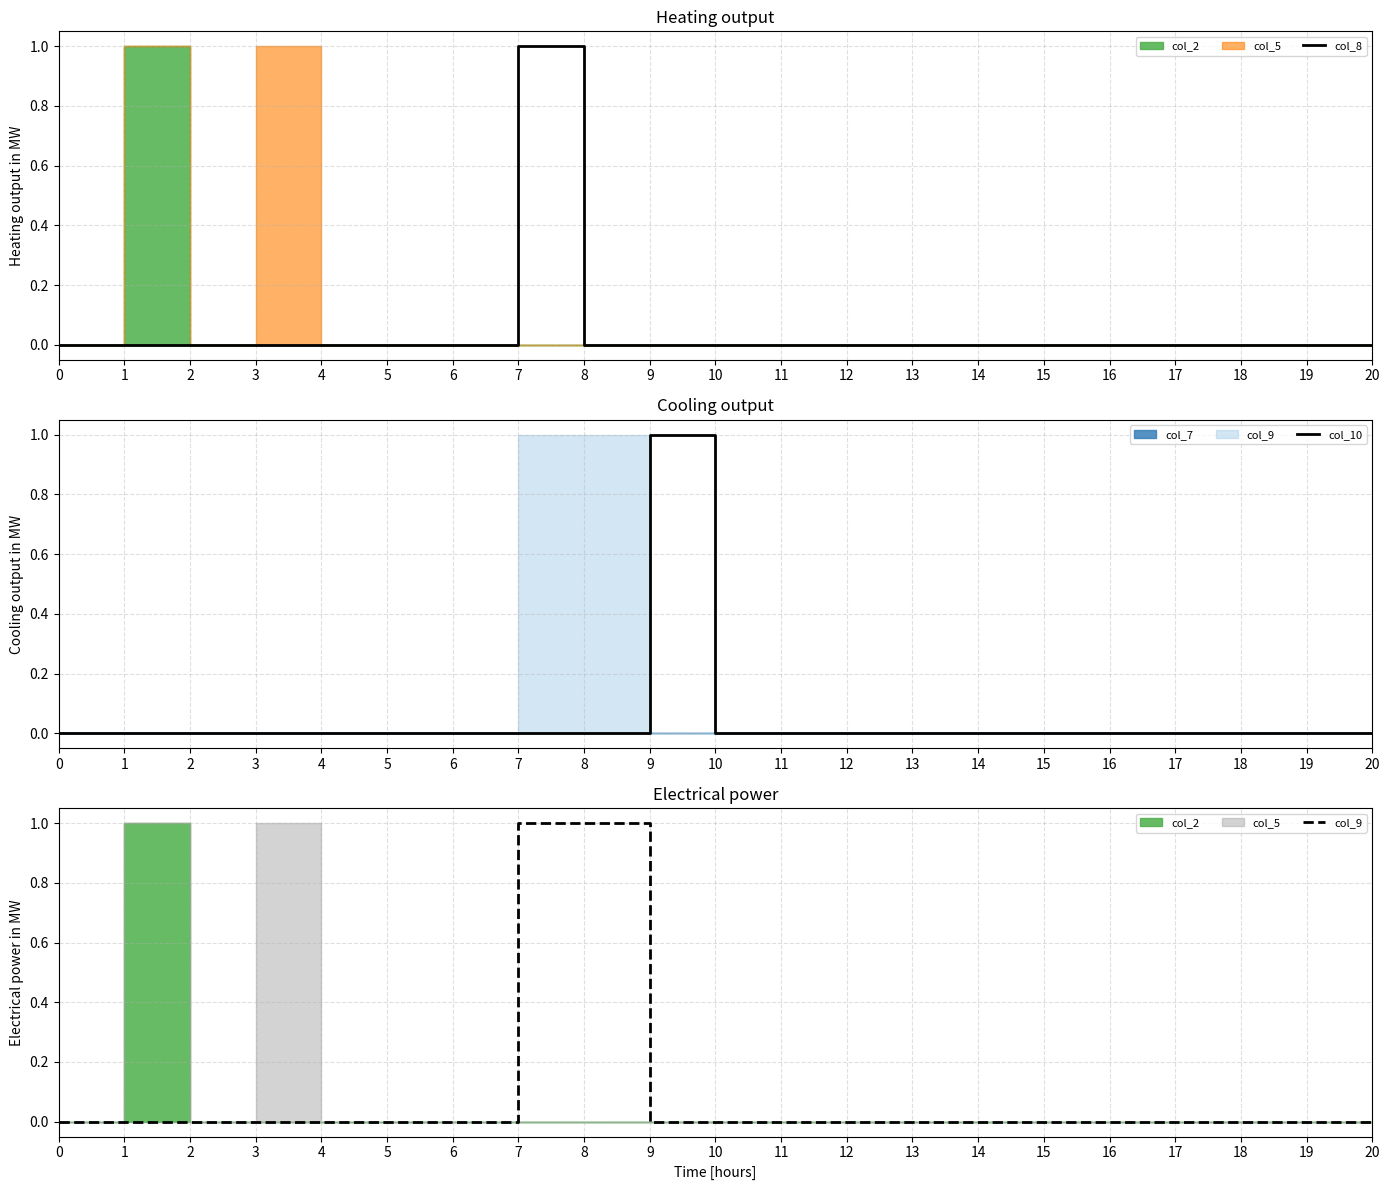

What is the value of the col_10 point at the 10th from the left?

1